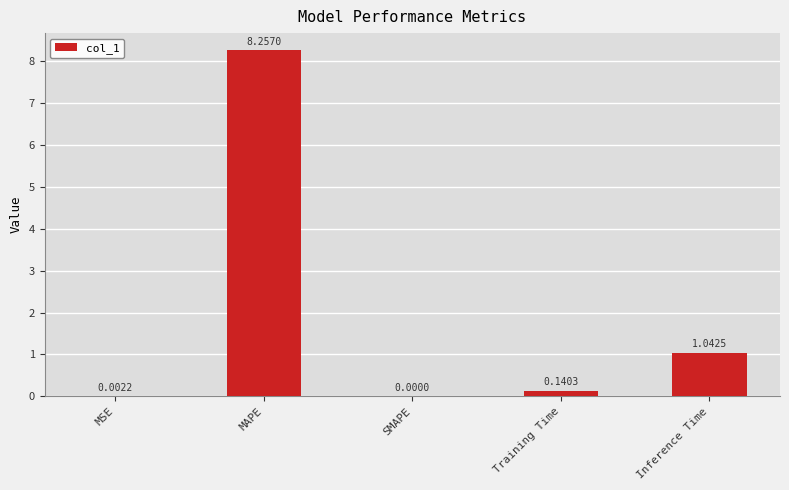

At which category does the chart reach its peak across all series?

MAPE